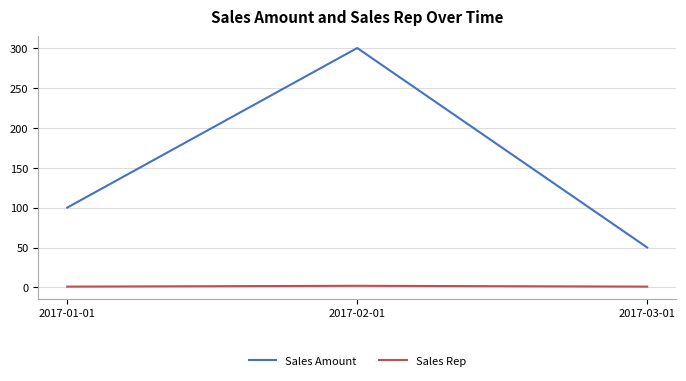

The Sales Amount series shows 300 at 2017-02-01. True or false?

True